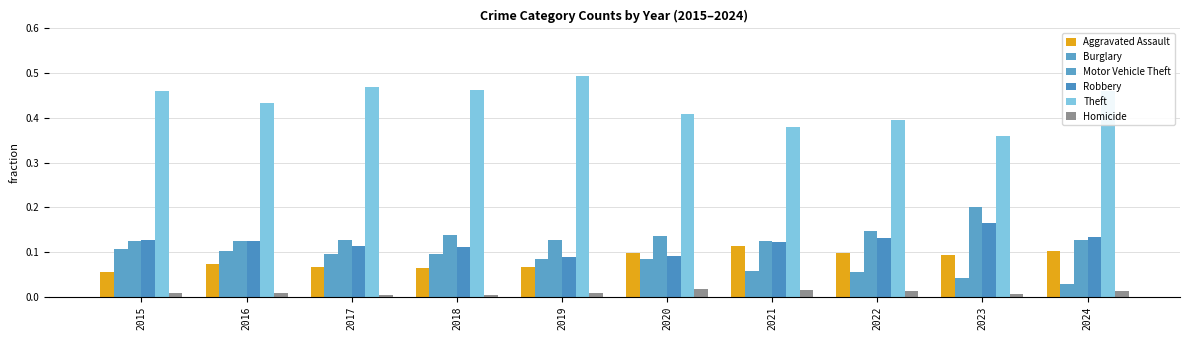

How many bars are there in total?

60